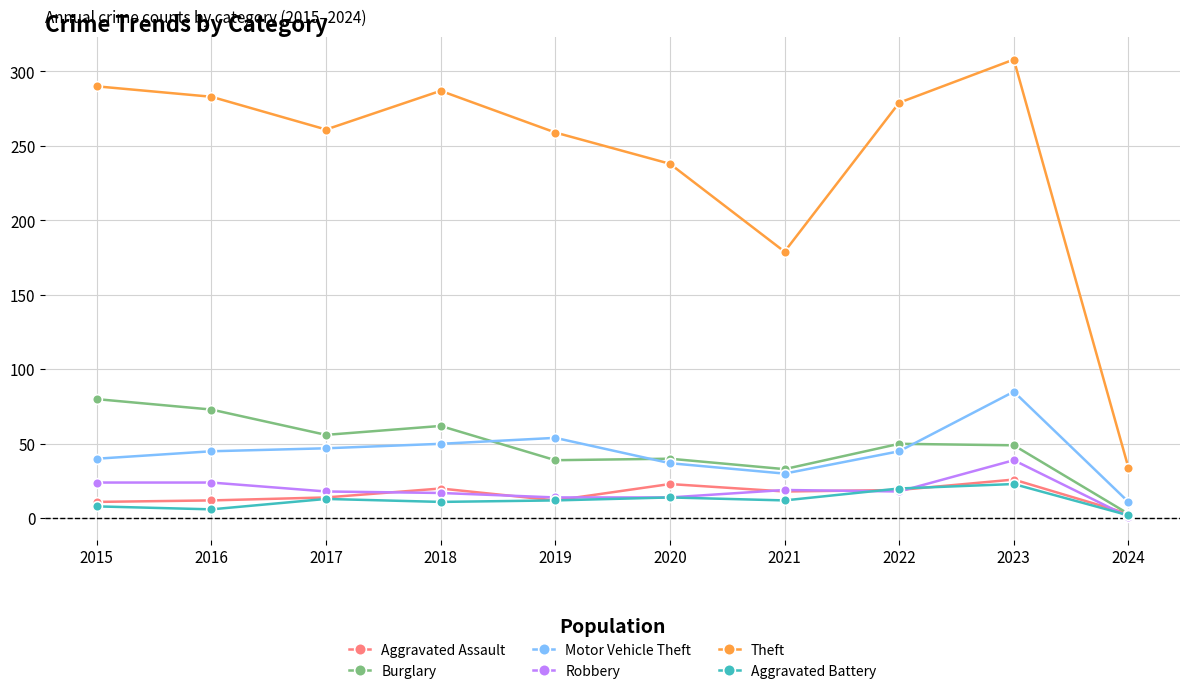

What is the maximum value shown in the chart?

308